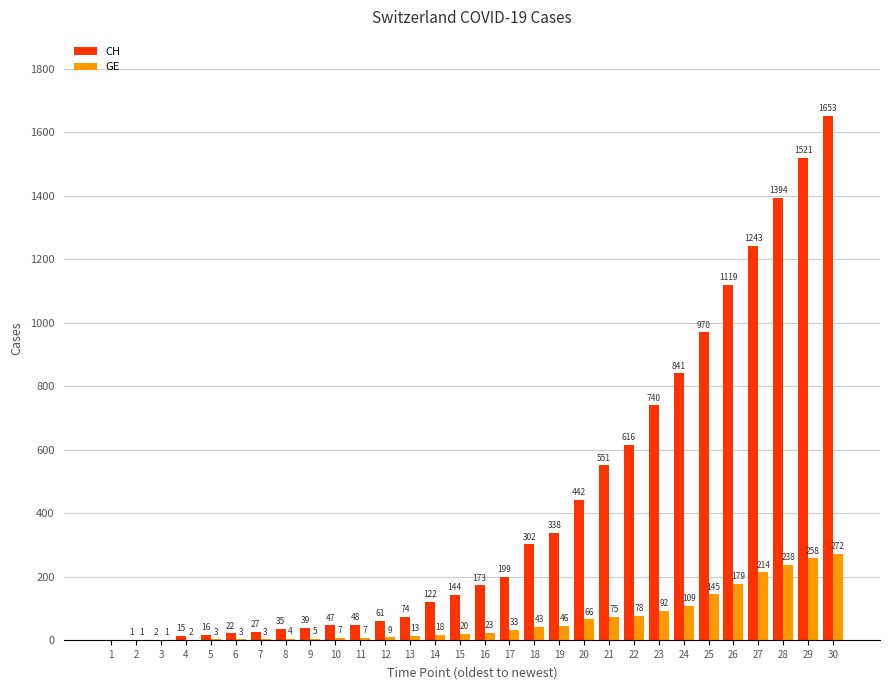

Reading right to left, extract all data points from this chart.

CH: 30=1653	29=1521	28=1394	27=1243	26=1119	25=970	24=841	23=740	22=616	21=551	20=442	19=338	18=302	17=199	16=173	15=144	14=122	13=74	12=61	11=48	10=47	9=39	8=35	7=27	6=22	5=16	4=15	3=2	2=1	1=0
GE: 30=272	29=258	28=238	27=214	26=179	25=145	24=109	23=92	22=78	21=75	20=66	19=46	18=43	17=33	16=23	15=20	14=18	13=13	12=9	11=7	10=7	9=5	8=4	7=3	6=3	5=3	4=2	3=1	2=1	1=0